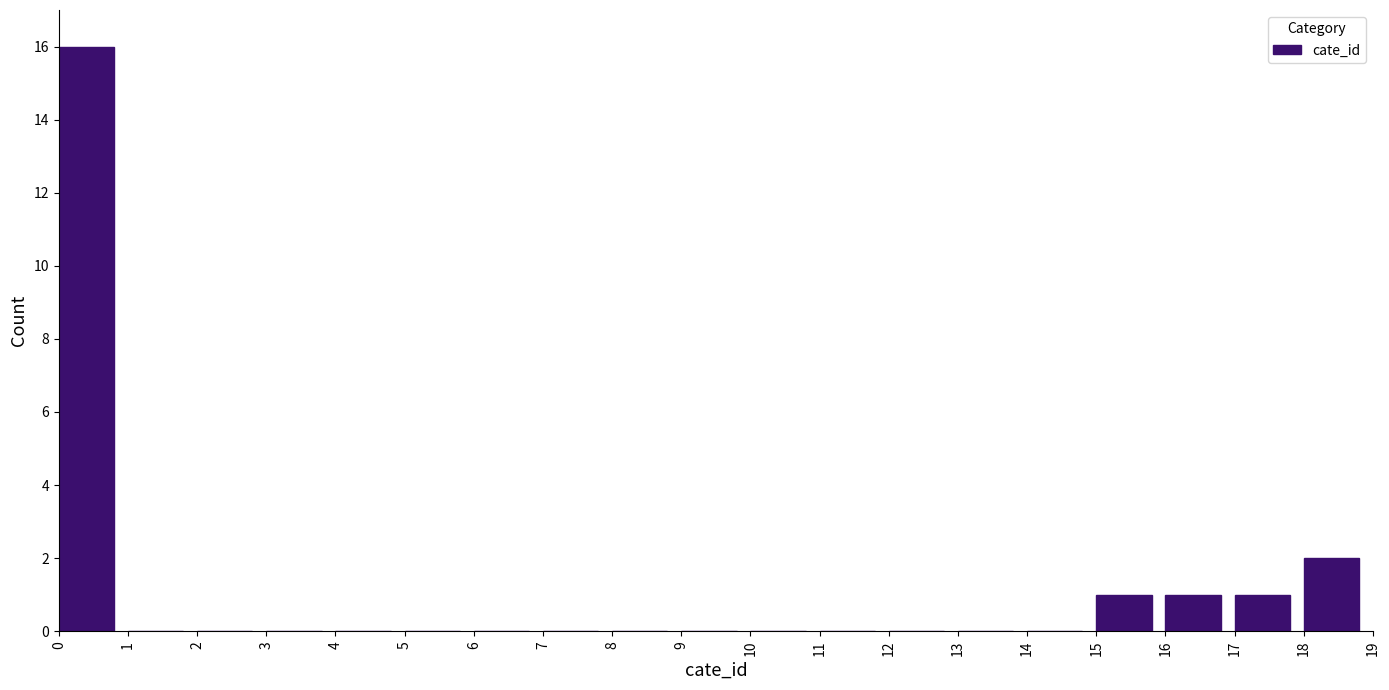

Over which range of the x-axis is the bar tallest?

0 to 1